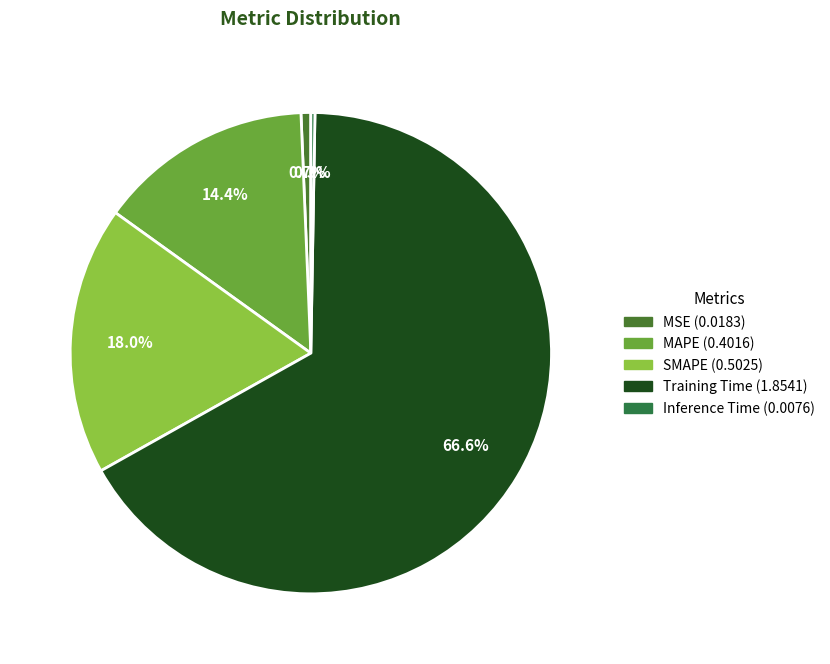

Between SMAPE and Training Time, which is larger?

Training Time